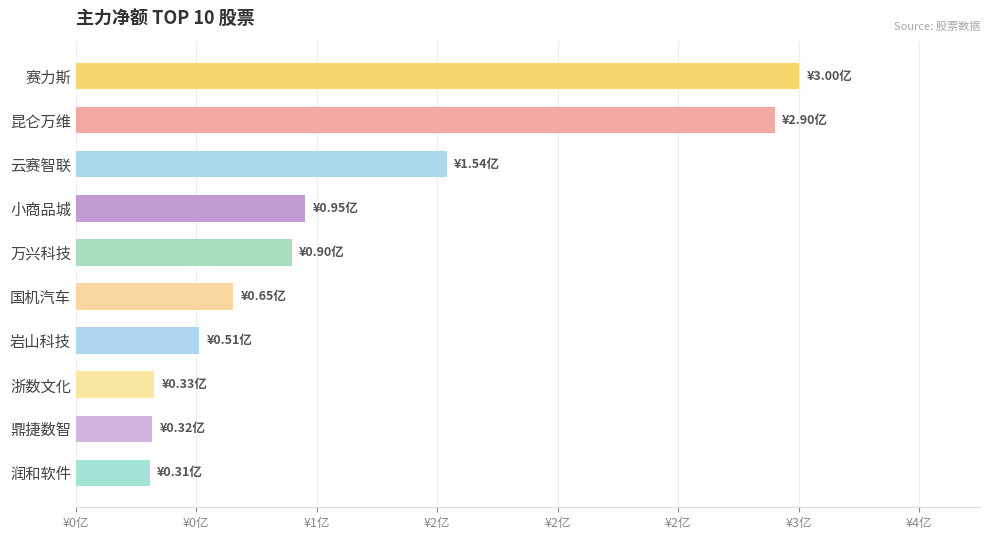

Does the chart contain any negative values?

No